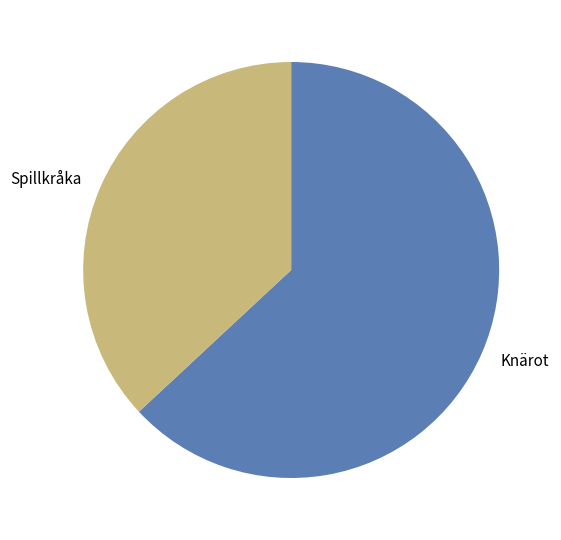

Is the sum of Knärot and Spillkråka greater than half?

Yes